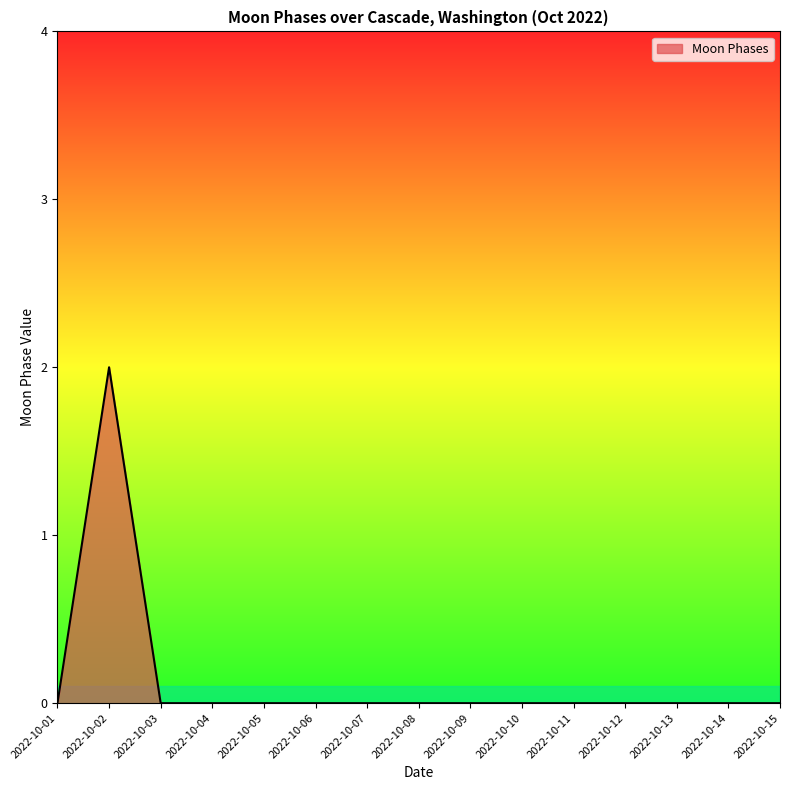

Which label corresponds to the largest value in the chart?

2022-10-02